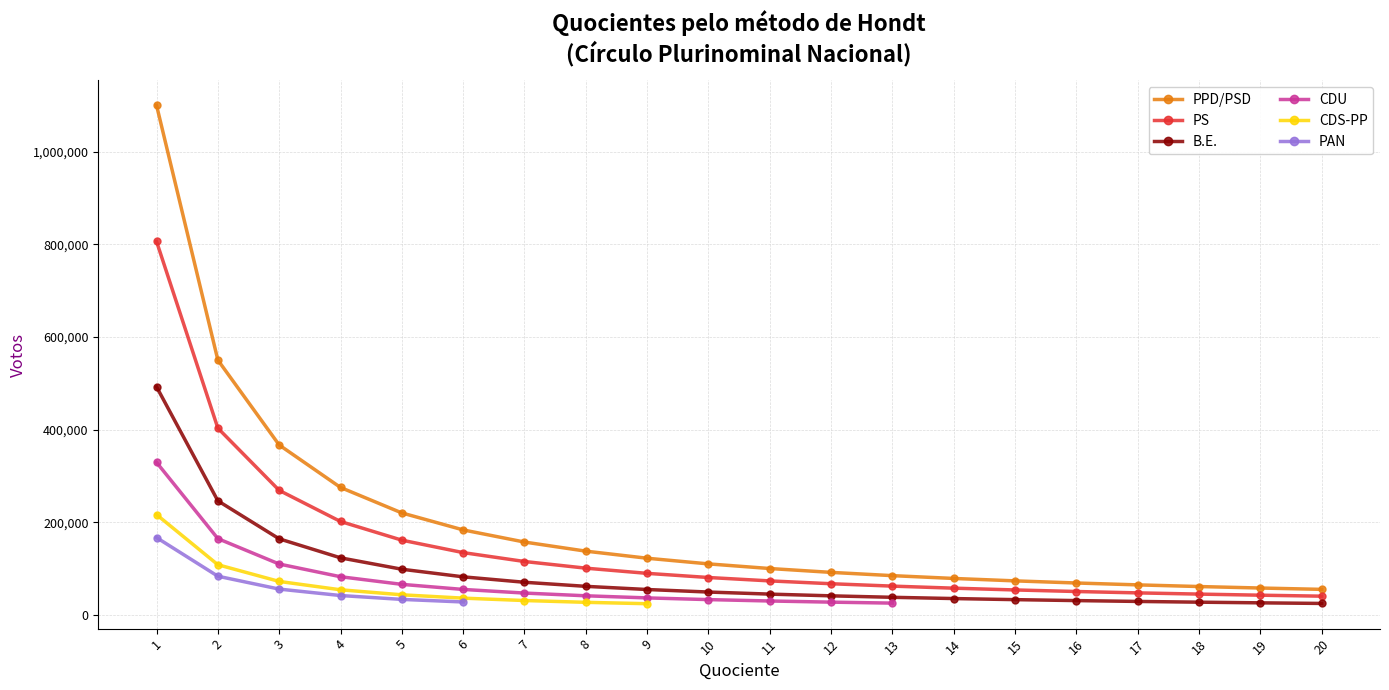

How many data points in PS are less than 80642?

10